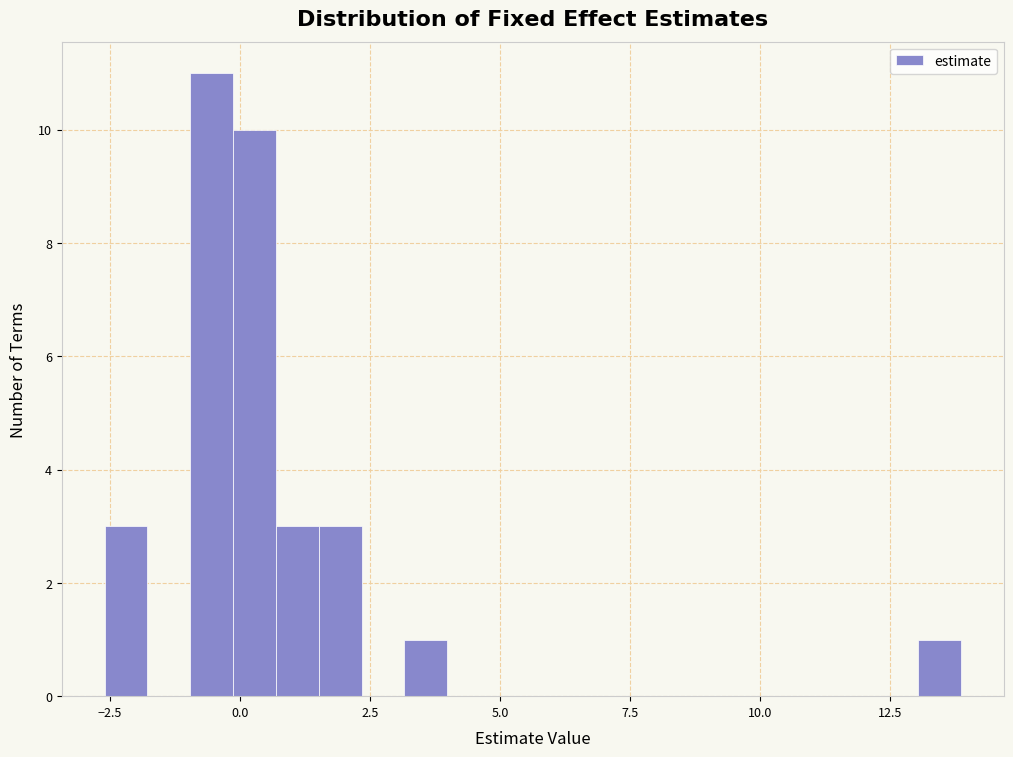

Around what value on the x-axis is the tallest bar? Give the approximate position of its centre, as read against the axis.

-0.5